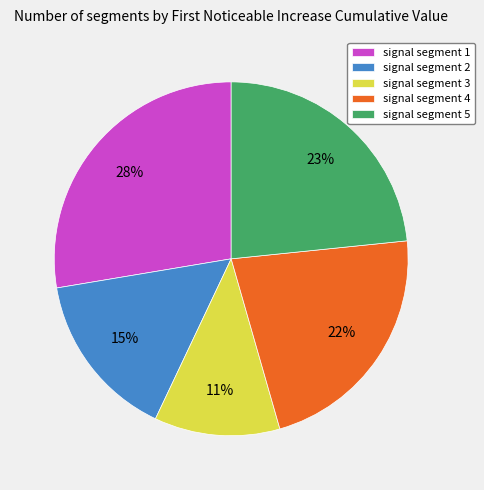

Is there a majority slice in this chart?

No